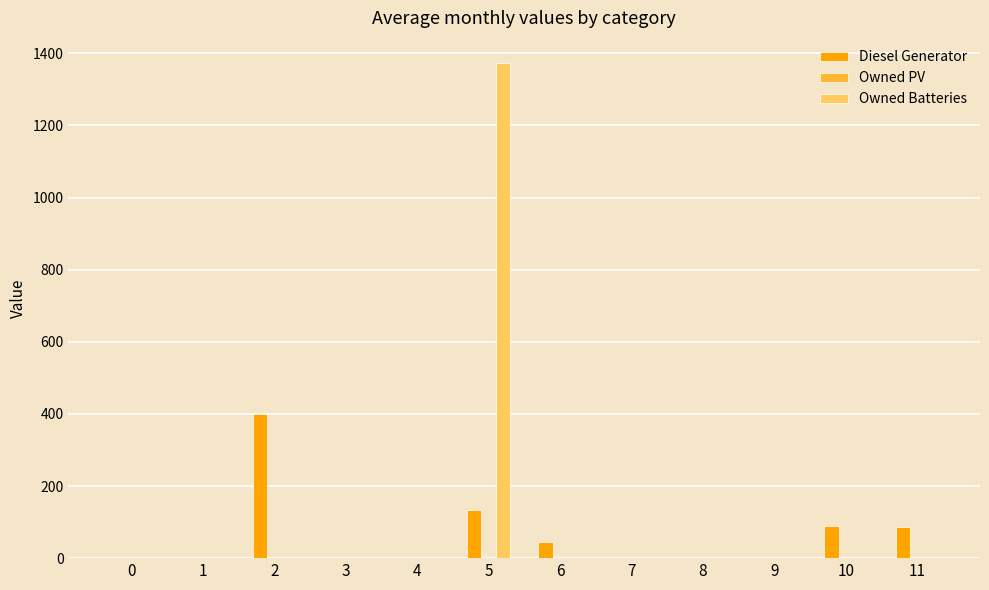

Between 2 and 9, which series saw the biggest shift?

Diesel Generator